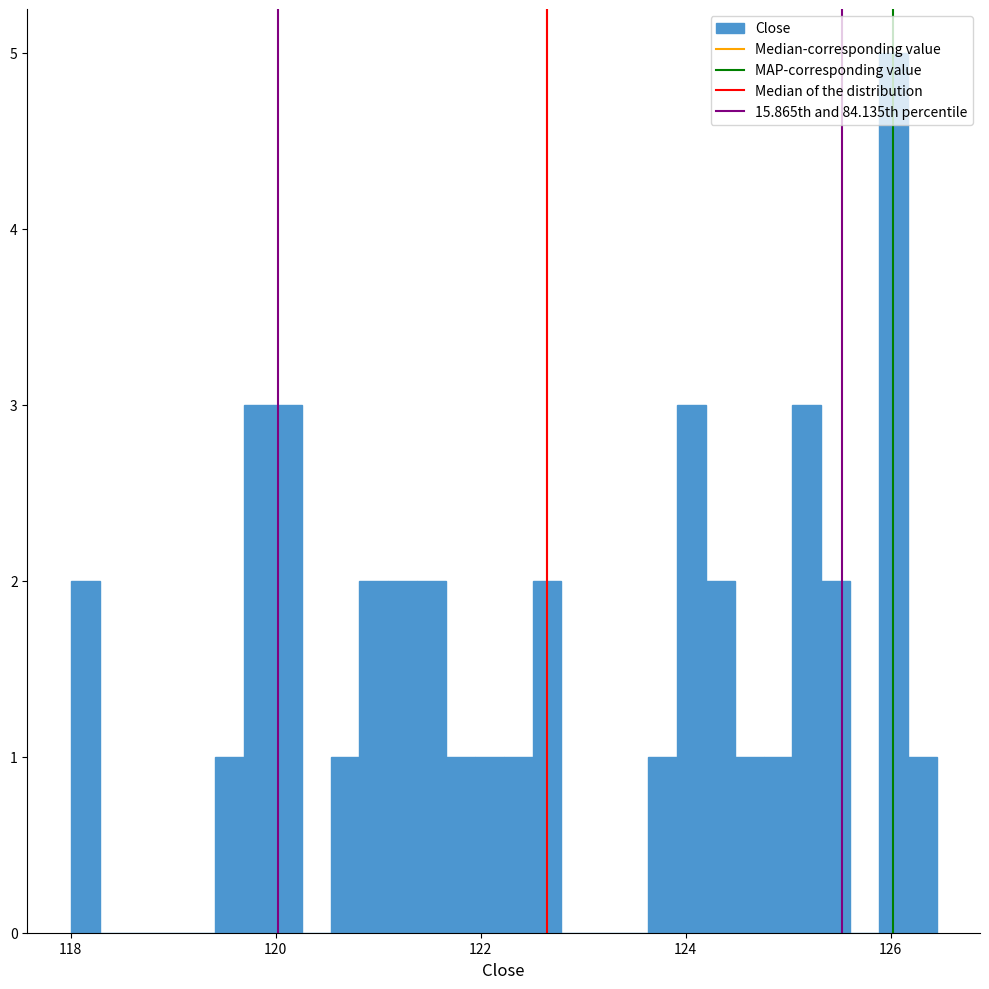

Read against the x-axis, roughly where is the centre of the tallest bar?

126.0